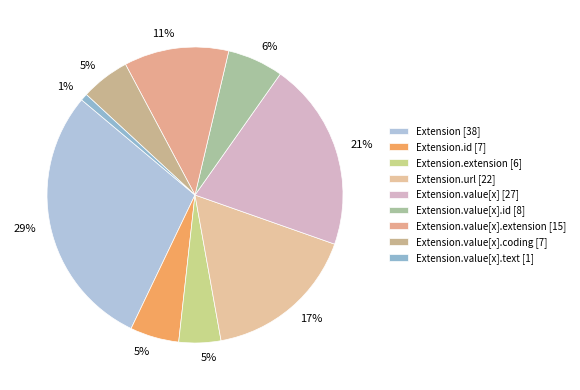

Count the number of slices in the pie.

9